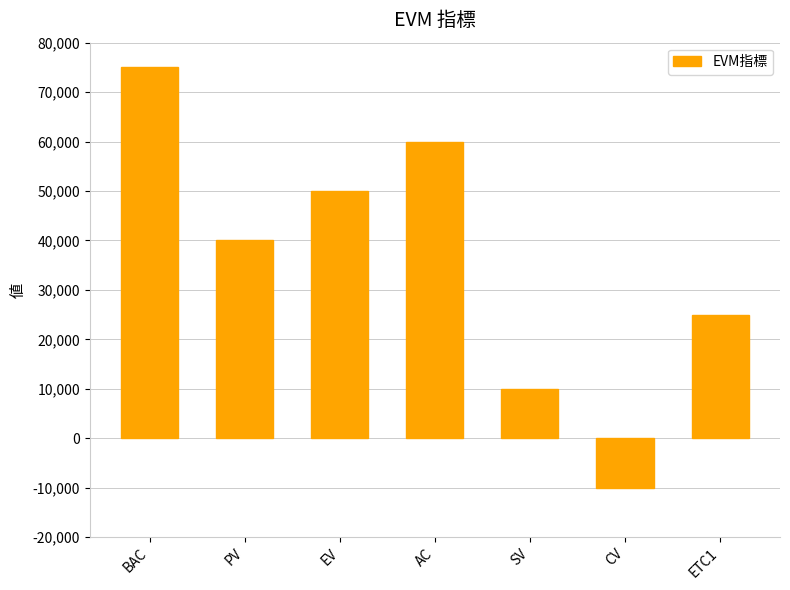

How many values are below 40000?

3